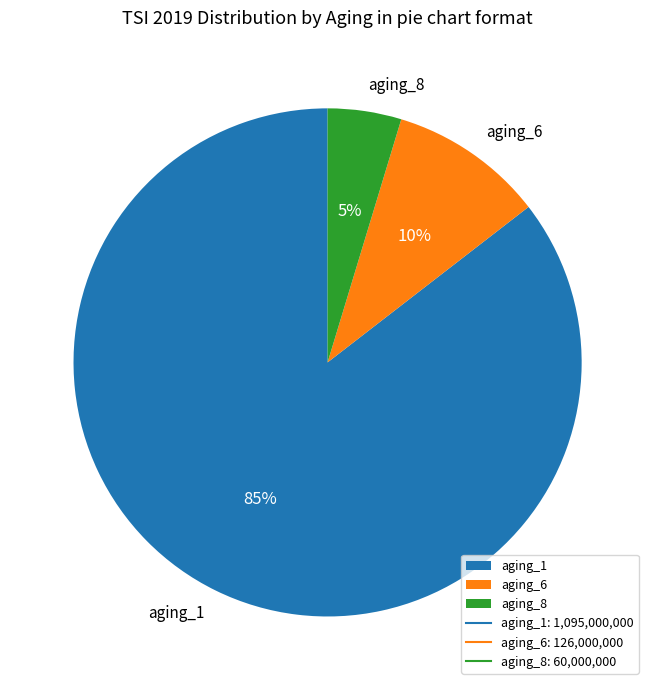

To the nearest percent, what is the difference between the aging_6 and aging_8 slice percentages?

5%